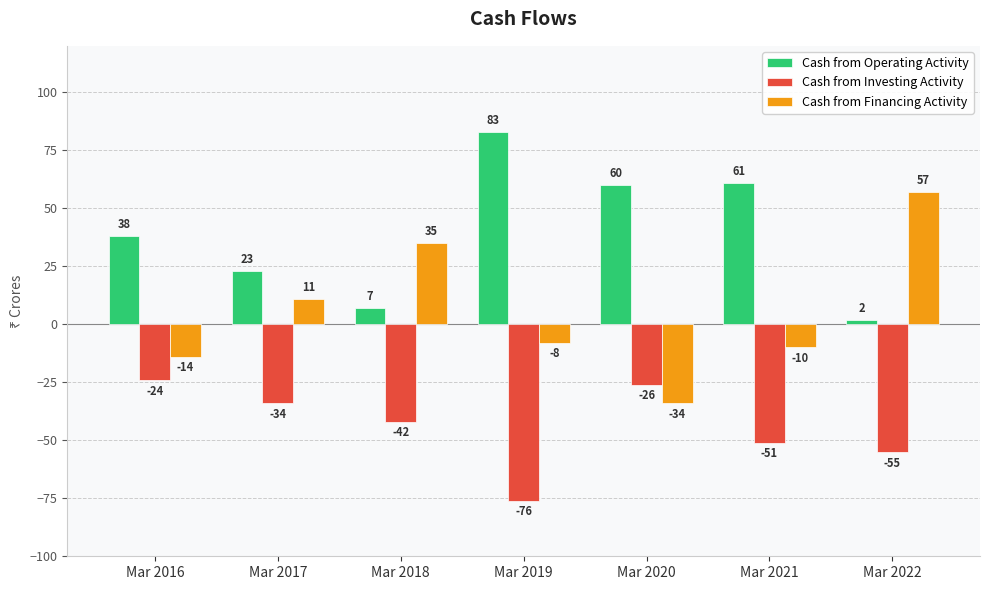

What is the difference between the Cash from Investing Activity values at Mar 2021 and Mar 2018?

9